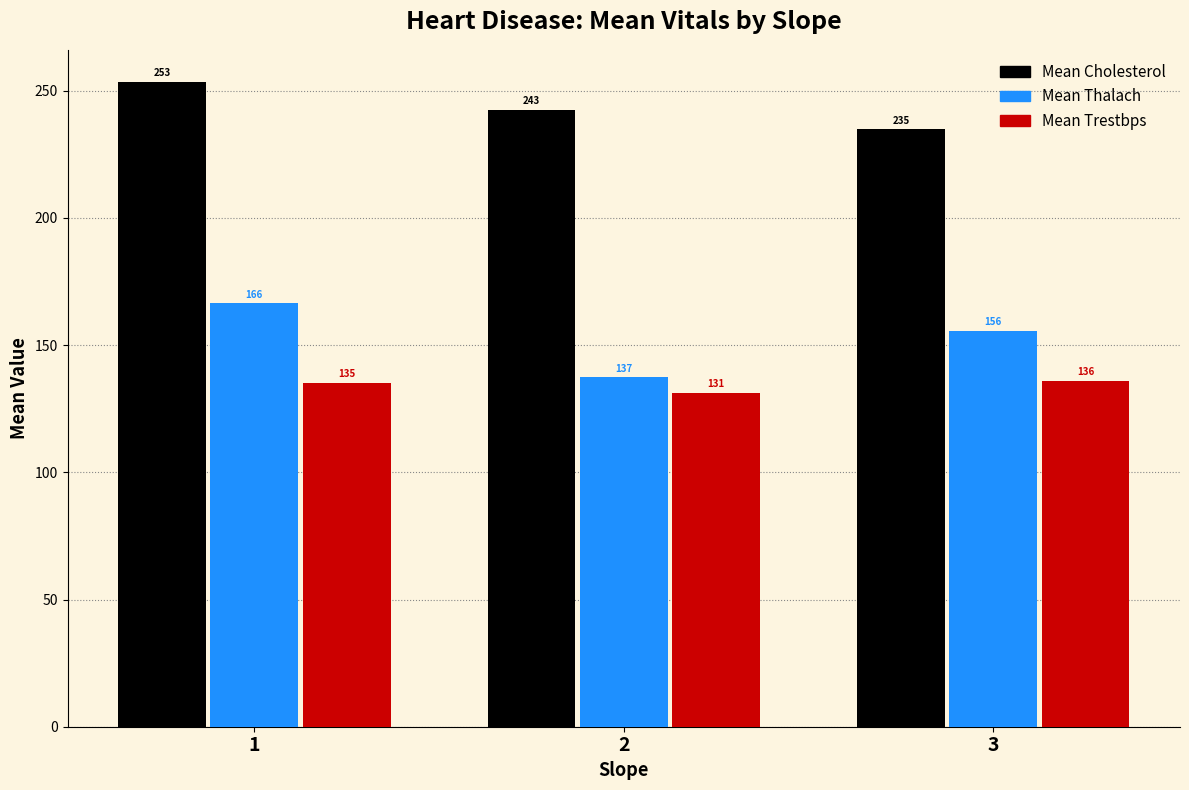

Are the bars horizontal?

No